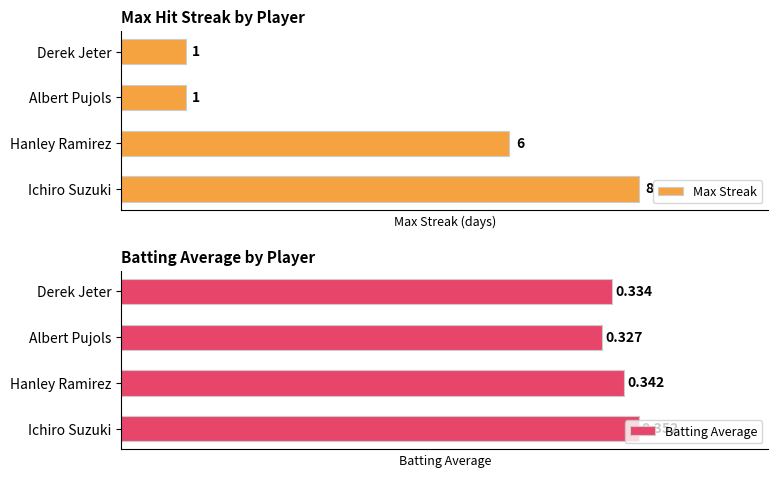

Reading left to right, what are all the values shown in this chart?

Max Streak: 8.0	6.0	1.0	1.0
Batting Average: 0.4	0.3	0.3	0.3